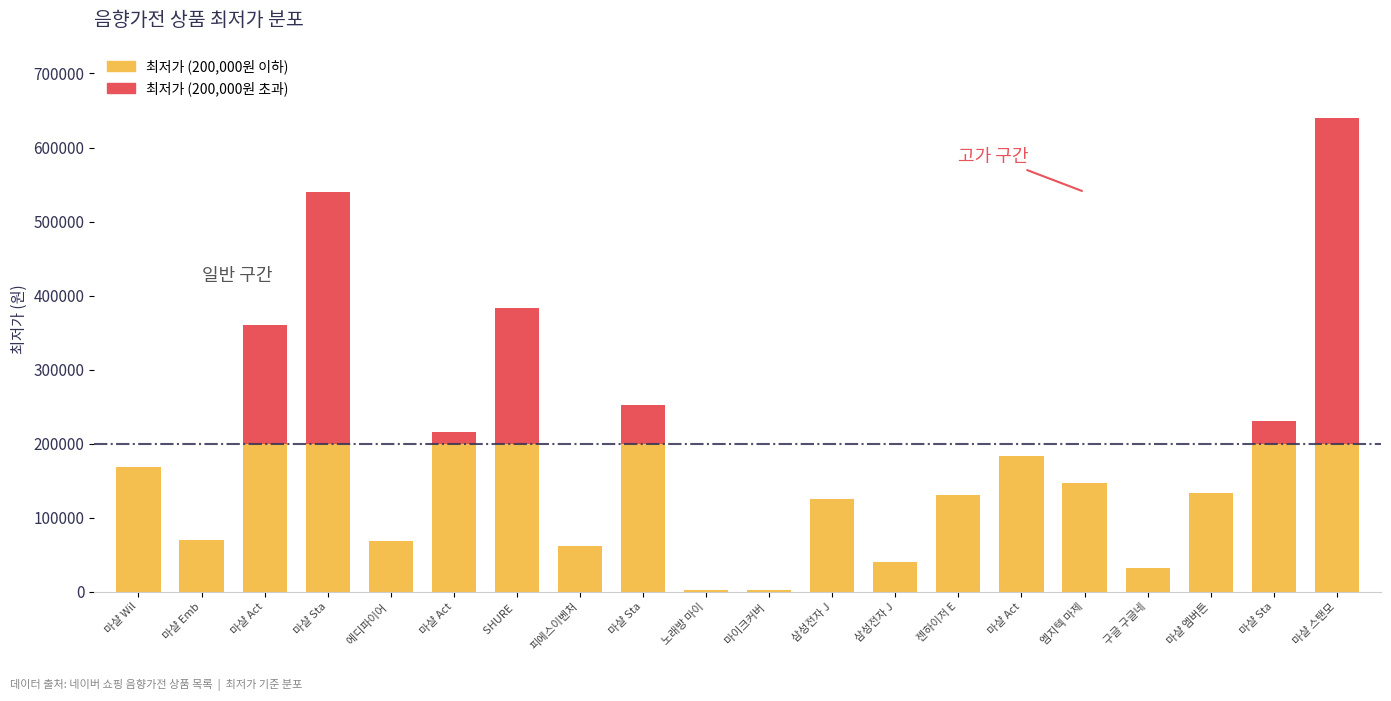

Rank the categories by value from highest to lowest.

마샬 스탠모어 III, 마샬 Stanmore II, SHURE MV7, 마샬 Acton II, 마샬 Stanmore III, 마샬 Stanmore II(2), 마샬 Acton3, 마샬 Acton2, 마샬 Willen, 엠지텍 마제스티7, 마샬 엠버튼2 크림, 젠하이저 E835-S, 삼성전자 JBL FLIP 6, 마샬 Emberton 크림 화이트, 에디파이어 MR4, 피에스이벤처스 PENTON 펜톤 BM7, 삼성전자 JBL GO3, 구글 구글네스트 허브 2세대, 노래방 마이크위생커버, 마이크커버 노래방